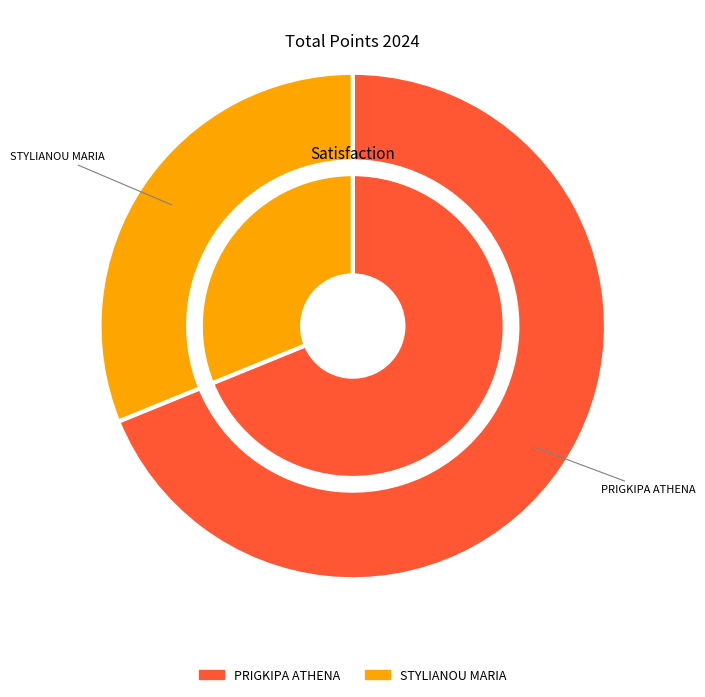

What is the total percentage of STYLIANOU MARIA and PRIGKIPA ATHENA?

100.0%